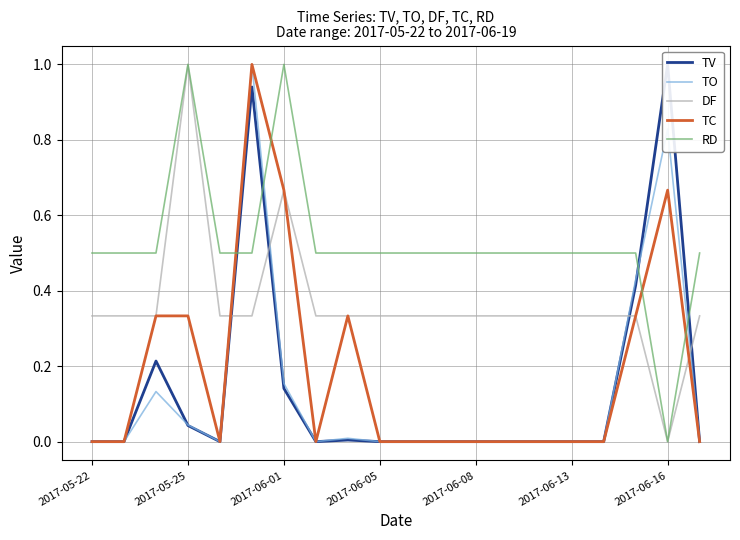

Rank the series by their maximum value, from lowest to highest.

TV, TO, DF, TC, RD